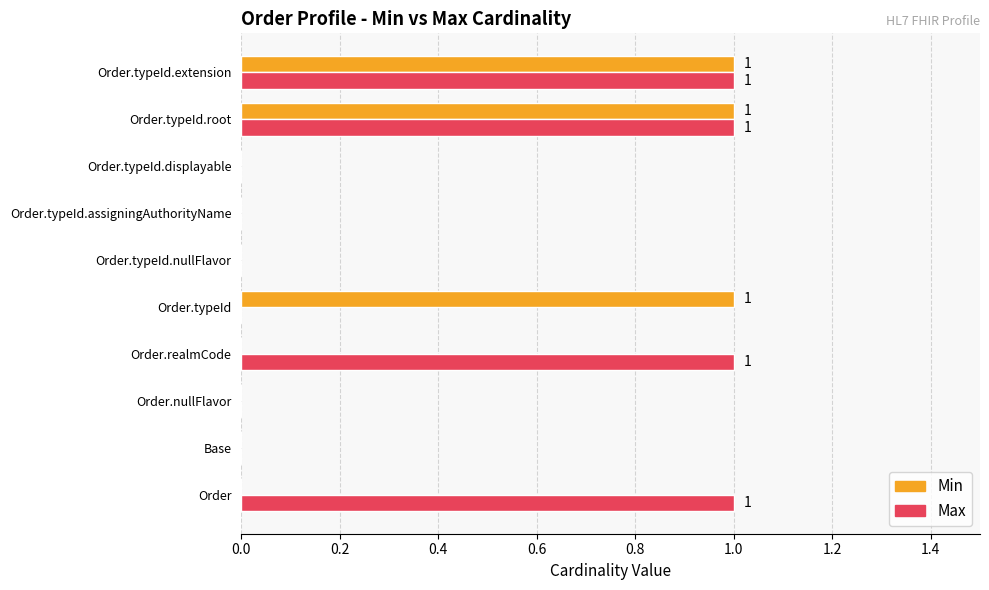

Which series has the largest total across all categories?

Max